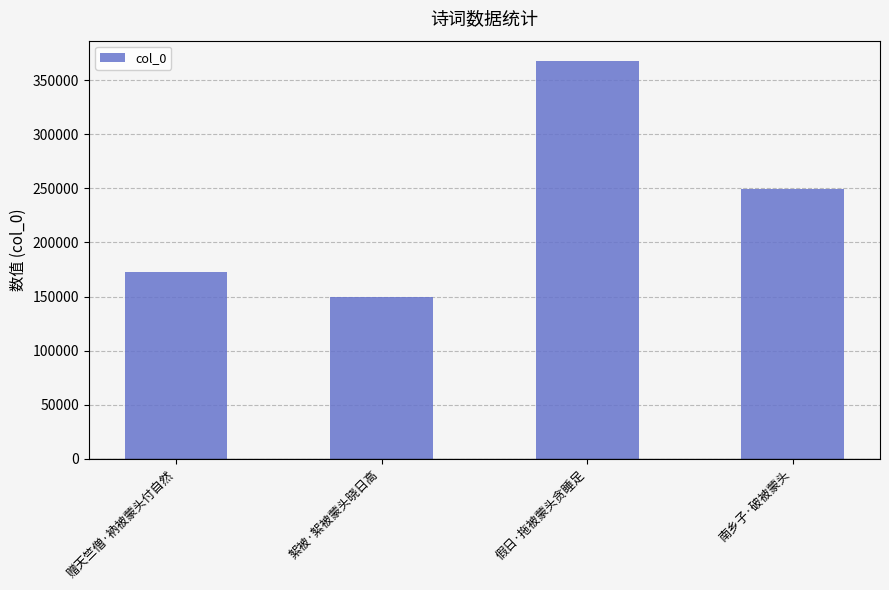

At which label is the value closest to 258644?

南乡子·破被蒙头